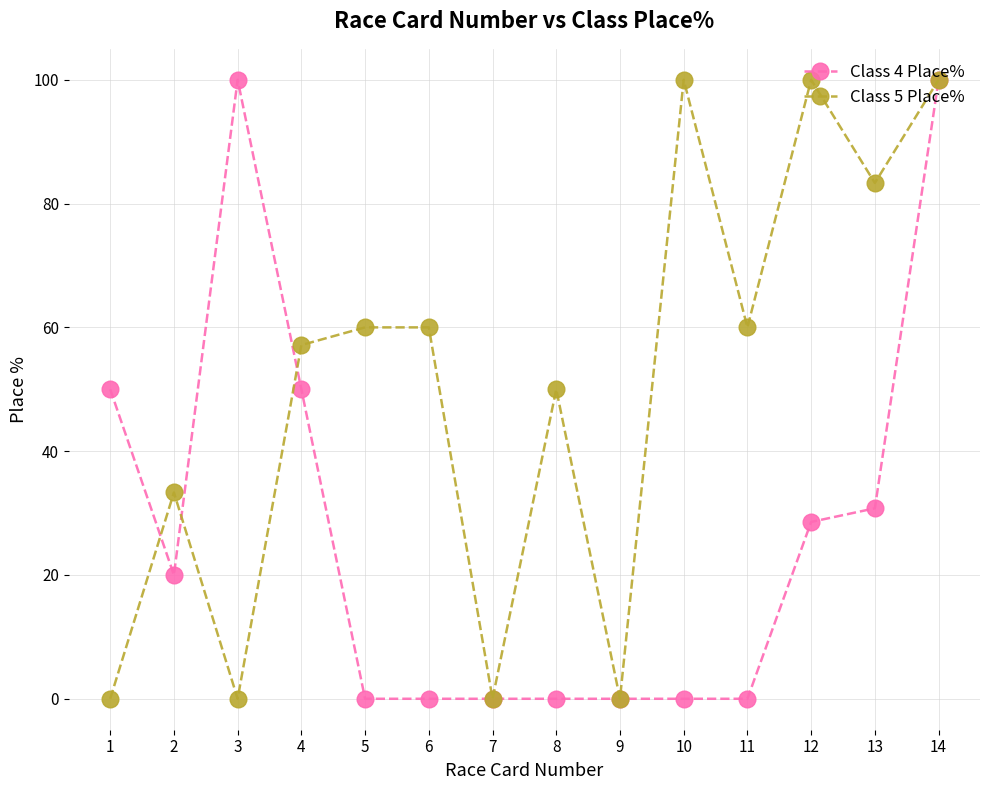

What is the sum of the Class 5 Place% values at 12 and 11?

160.0